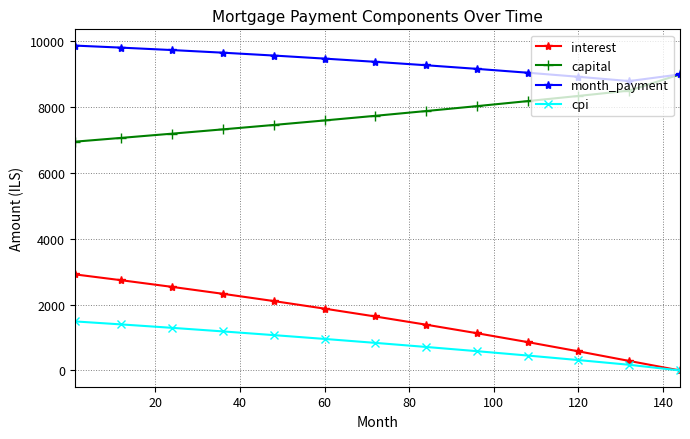

How many values in cpi are above zero?

12